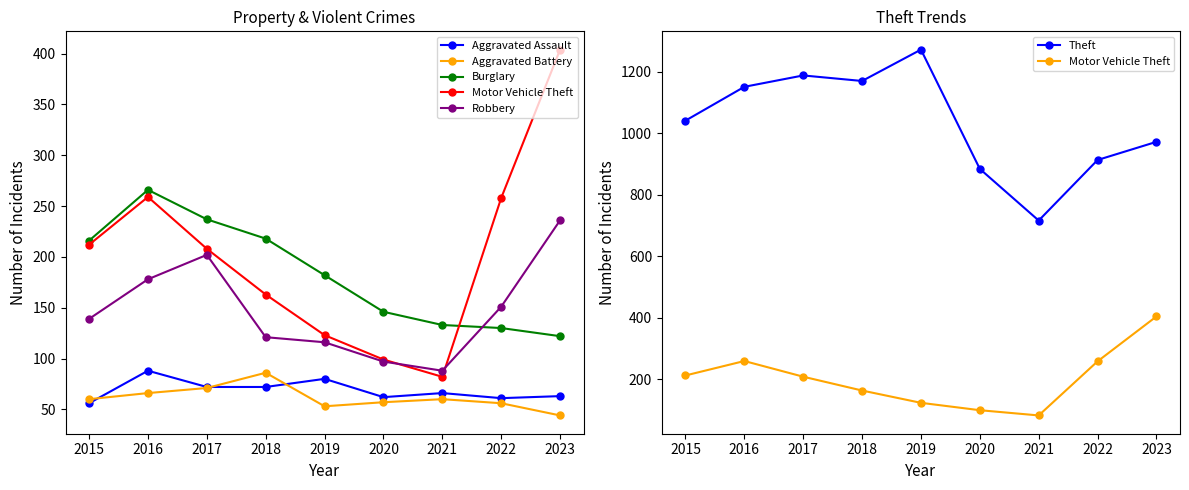

Which series has the largest total across all categories?

Theft